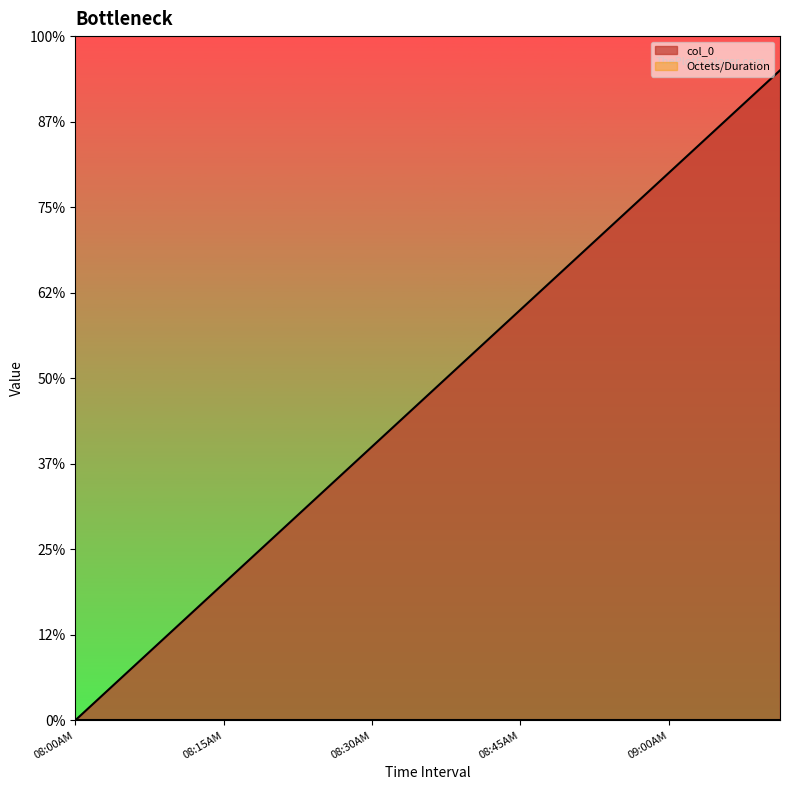

Between 08:37AM and 08:15AM, which is larger?

08:37AM